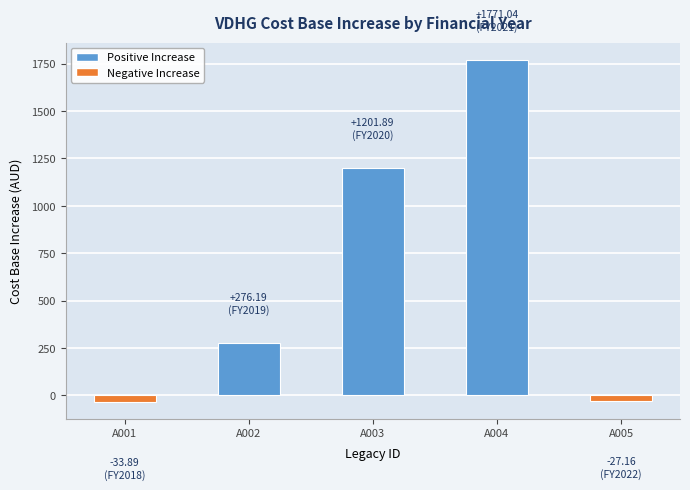

True or false: the data shows 276.2 at A002.

True